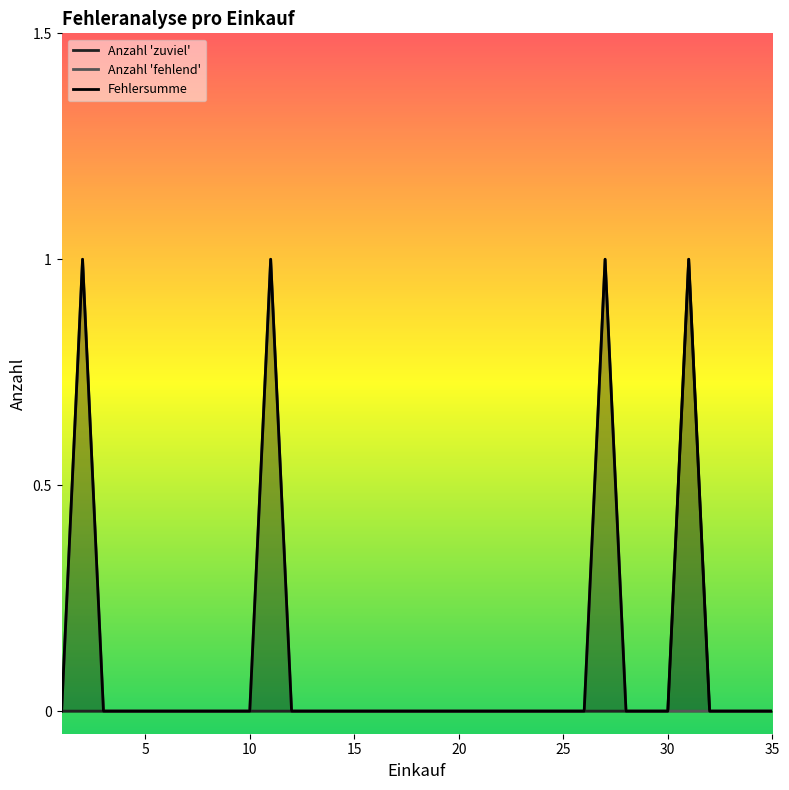

True or false: Anzahl 'zuviel' and Fehlersumme cross at least once.

False